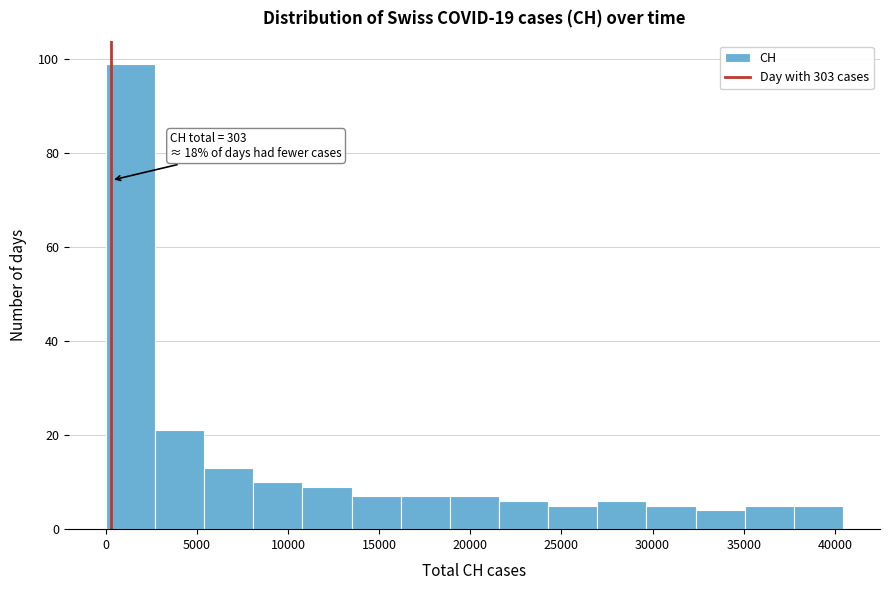

Which range on the x-axis has the tallest bar?

0 to 2500